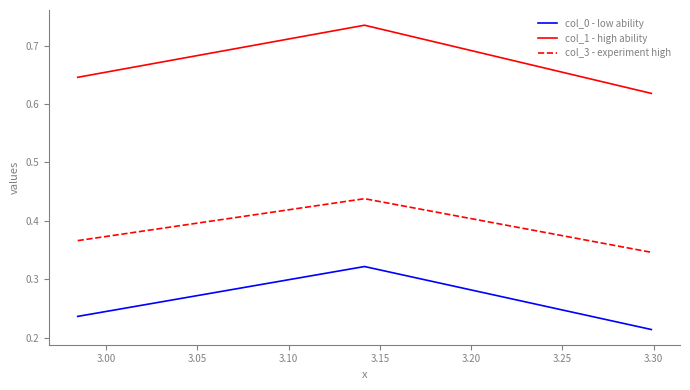

Which series has the widest spread of values?

col_1 - high ability